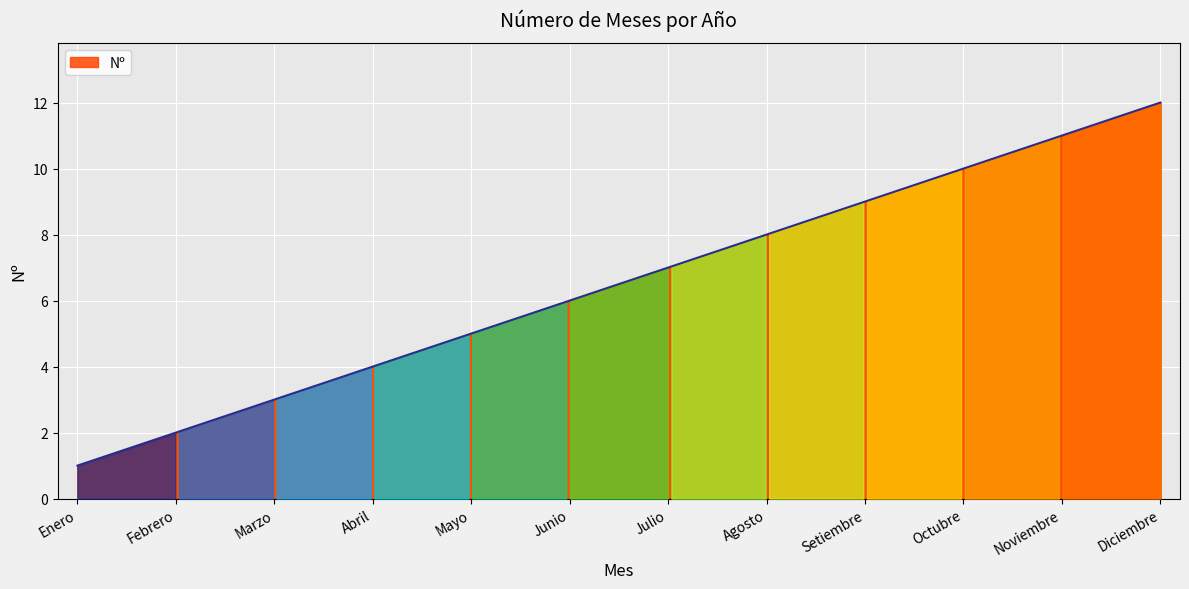

What is the maximum value shown in the chart?

12.0